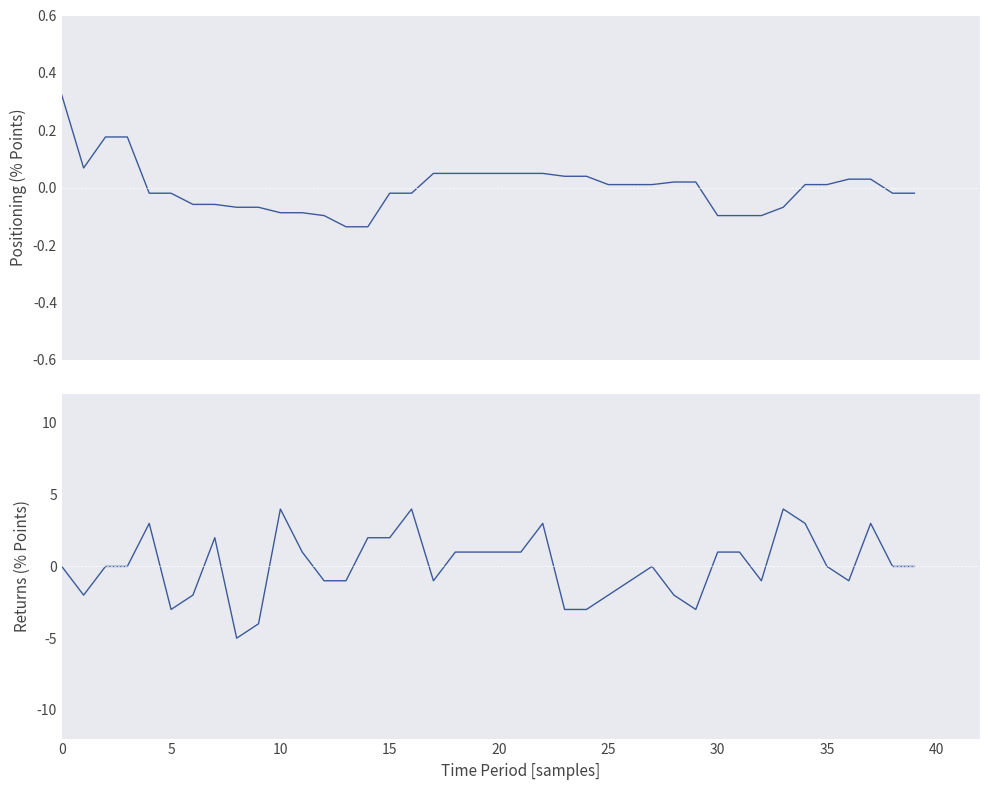

What is the maximum value for acc raw (returns)?

4.0